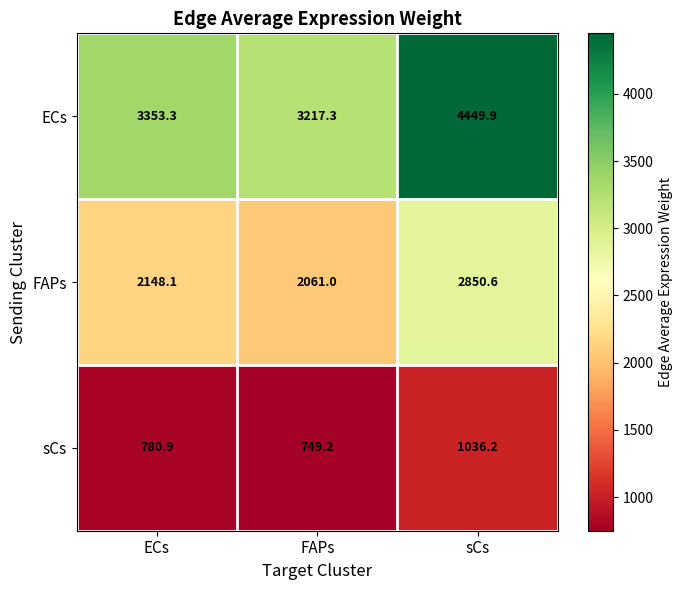

List the series in order of their peak value, lowest first.

sCs, FAPs, ECs